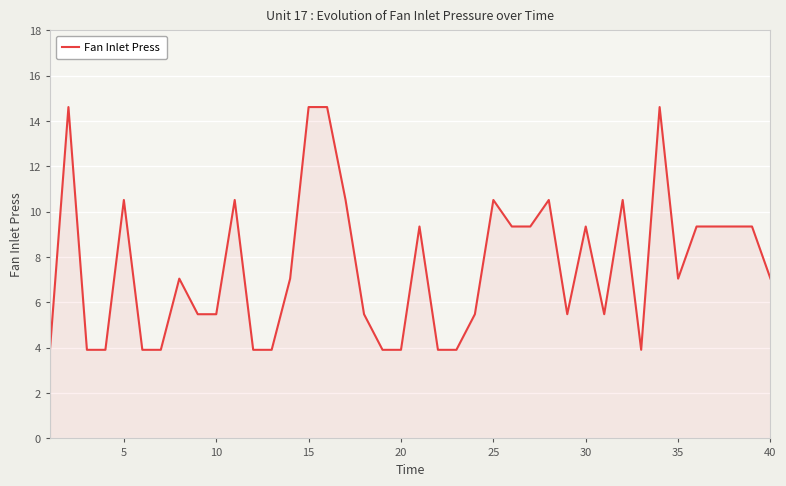

What is the greatest value displayed?

14.6